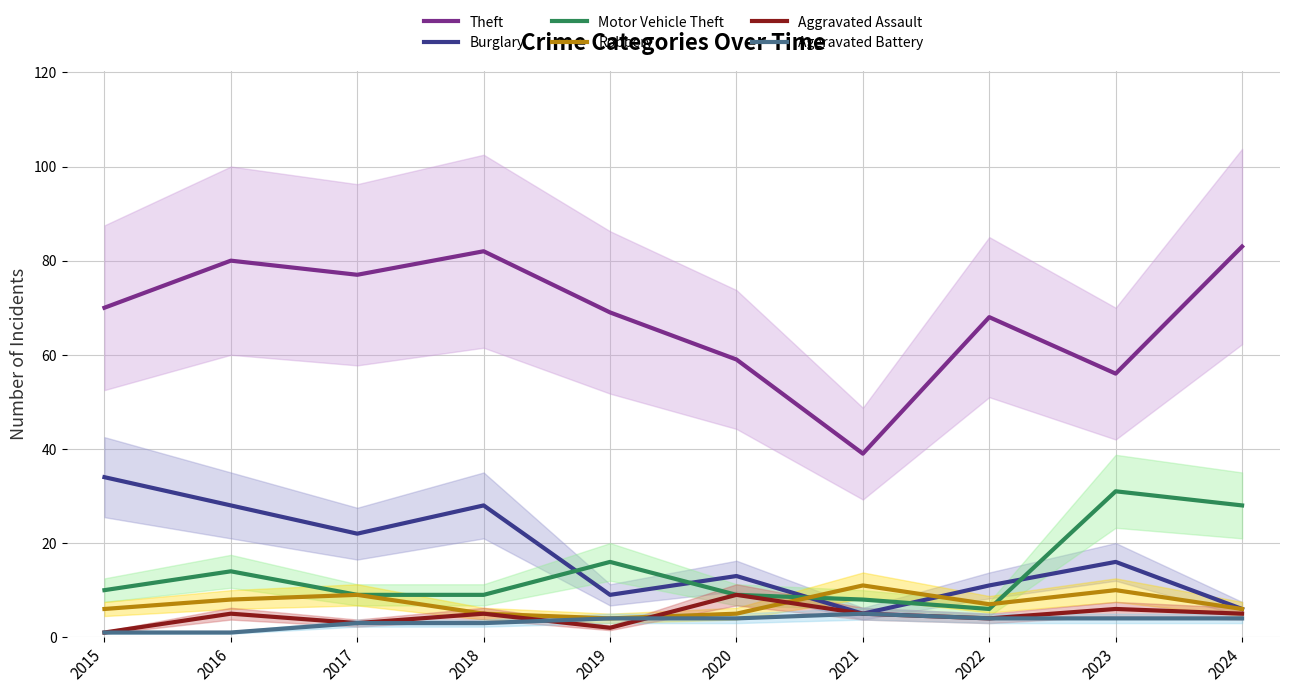

What is the difference between the maximum and second lowest values in the Motor Vehicle Theft series?

23